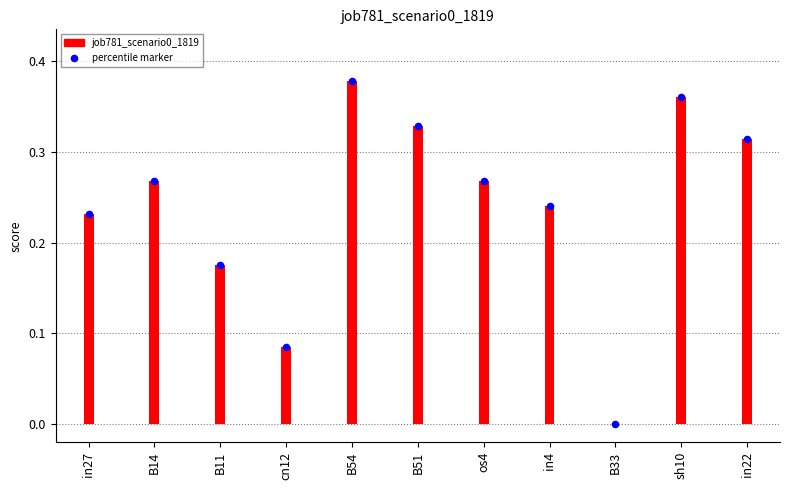

What is the change in value from in27 to B51?

+0.1